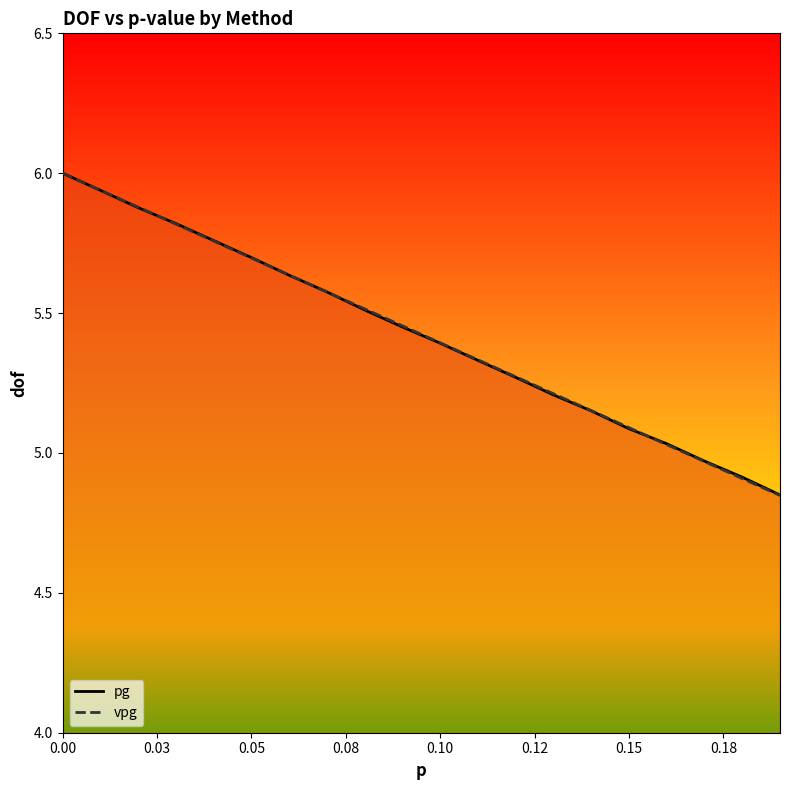

Which series has the widest spread of values?

vpg